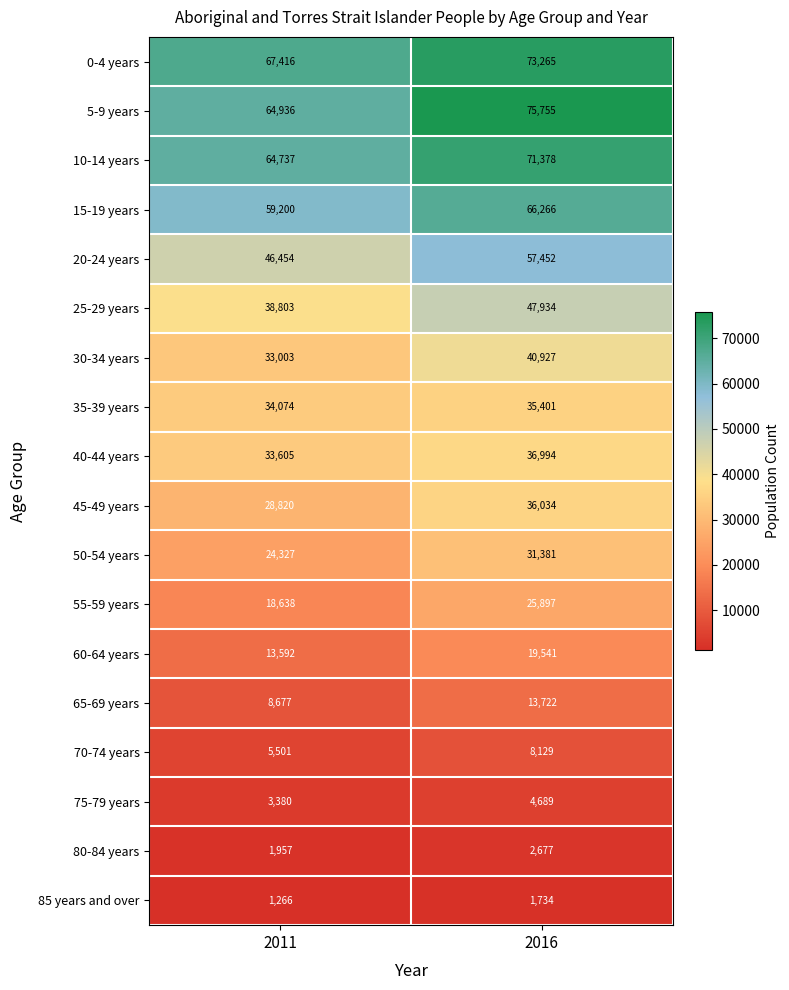

Which category has the lowest value in the 30-34 years series?

2011